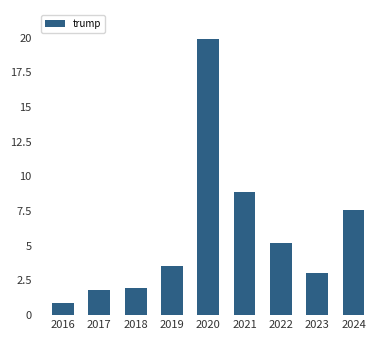

Which category has the highest value across all series?

2020